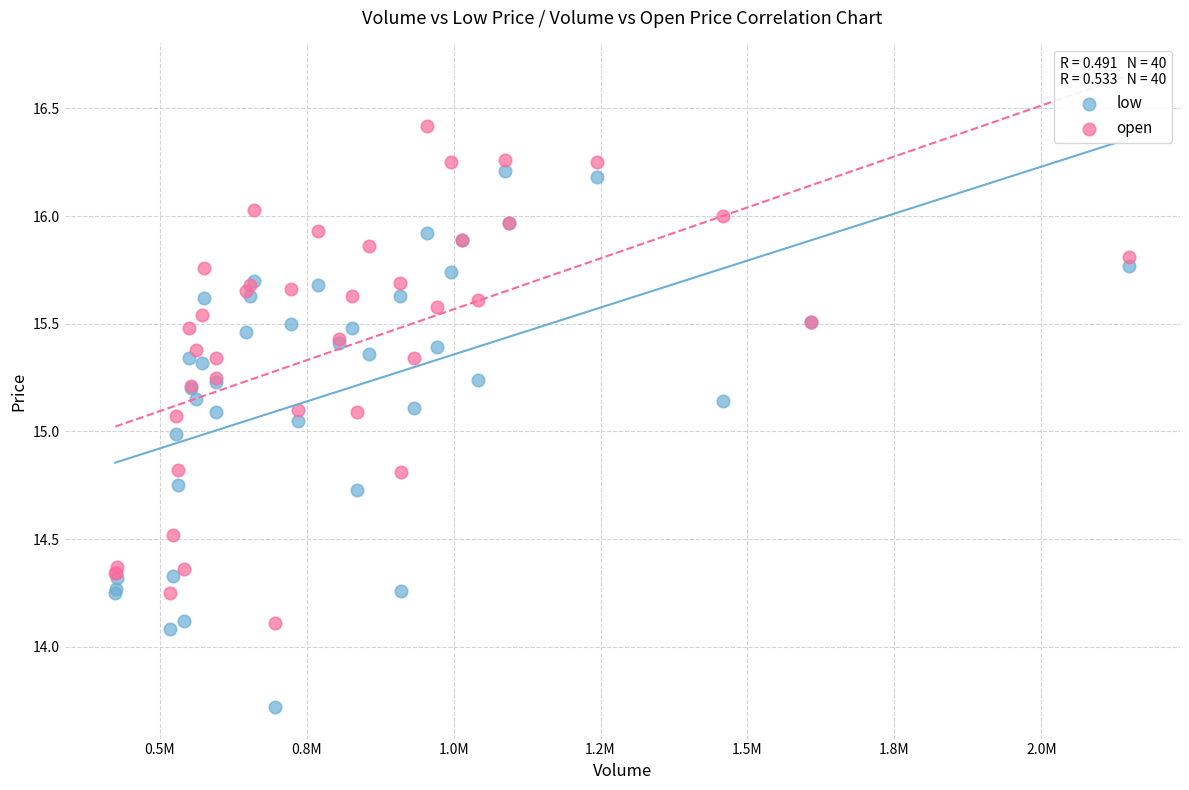

Which series contains the lowest Y value?

low